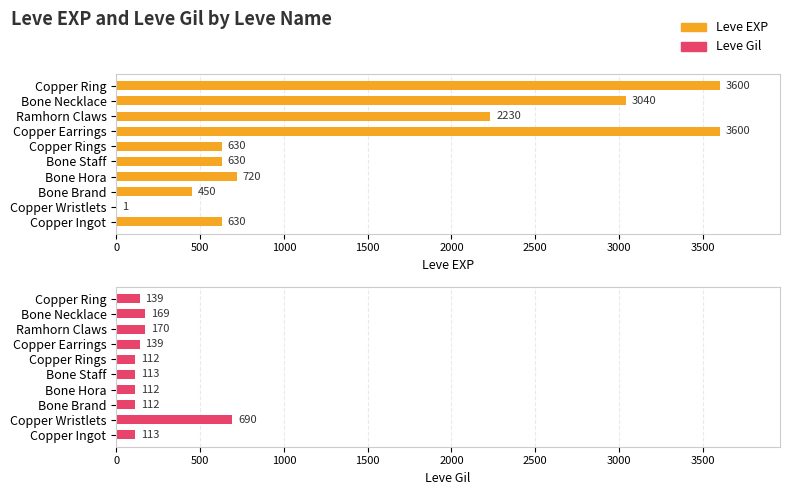

Is it true that Leve Gil equals 39 at Bone Hora?

False